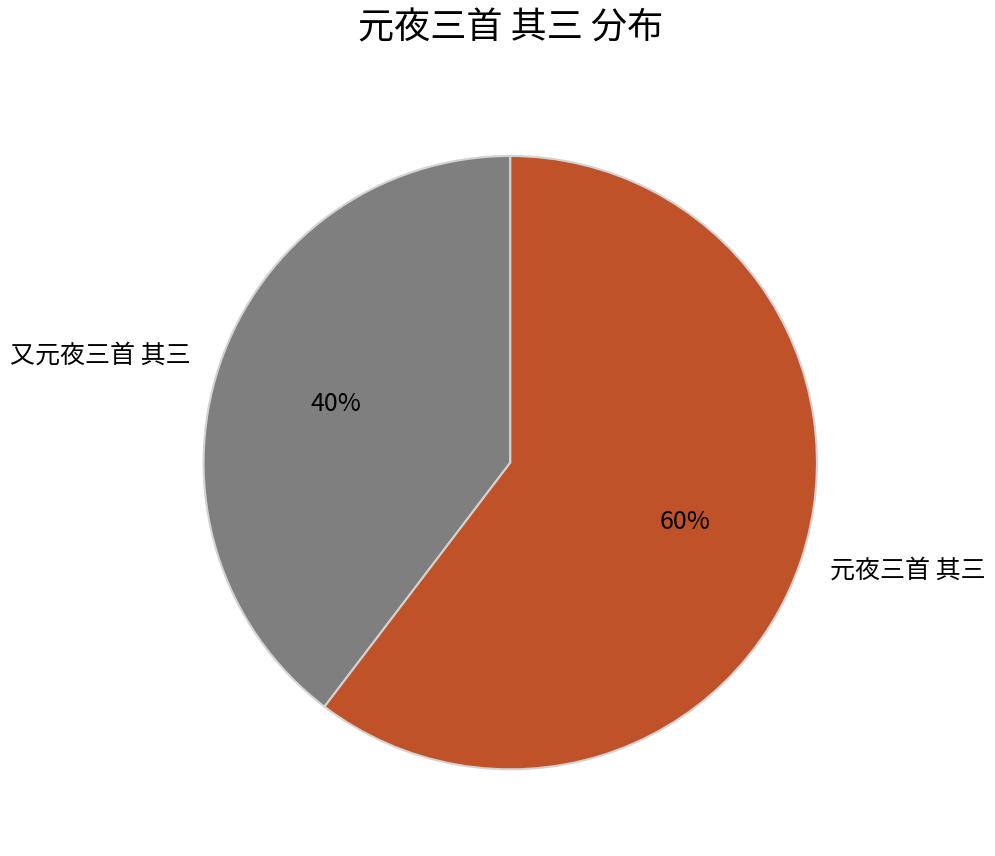

How many slices are in this pie chart?

2